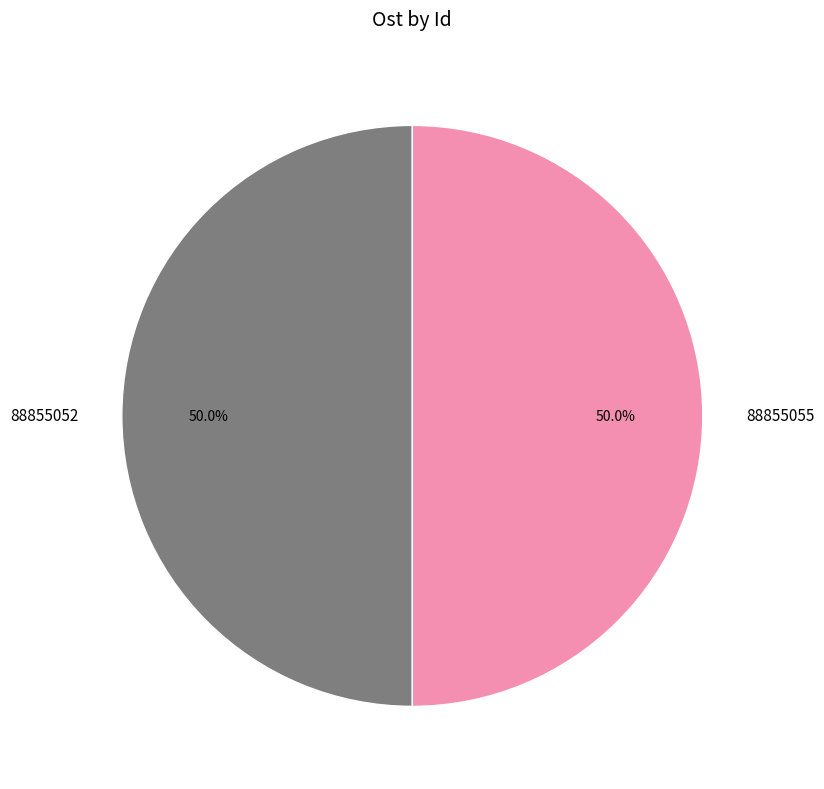

To the nearest percent, what is the combined percentage of 88855052 and 88855055?

100%